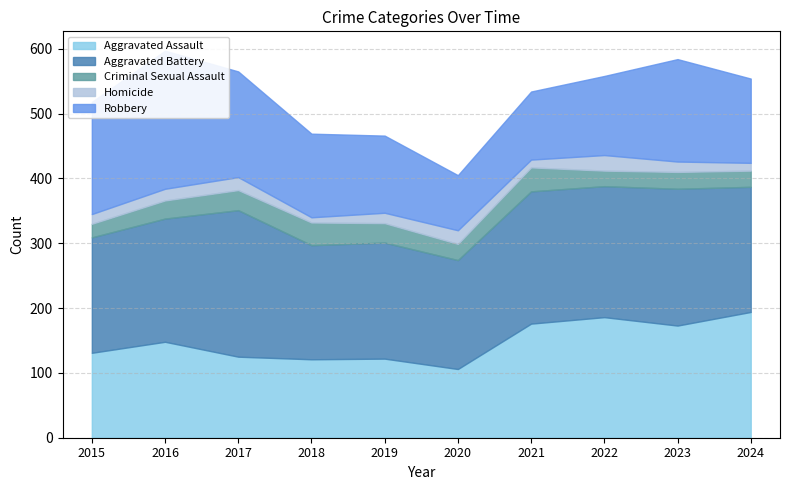

True or false: Aggravated Assault has more than 0 interior local peaks.

True